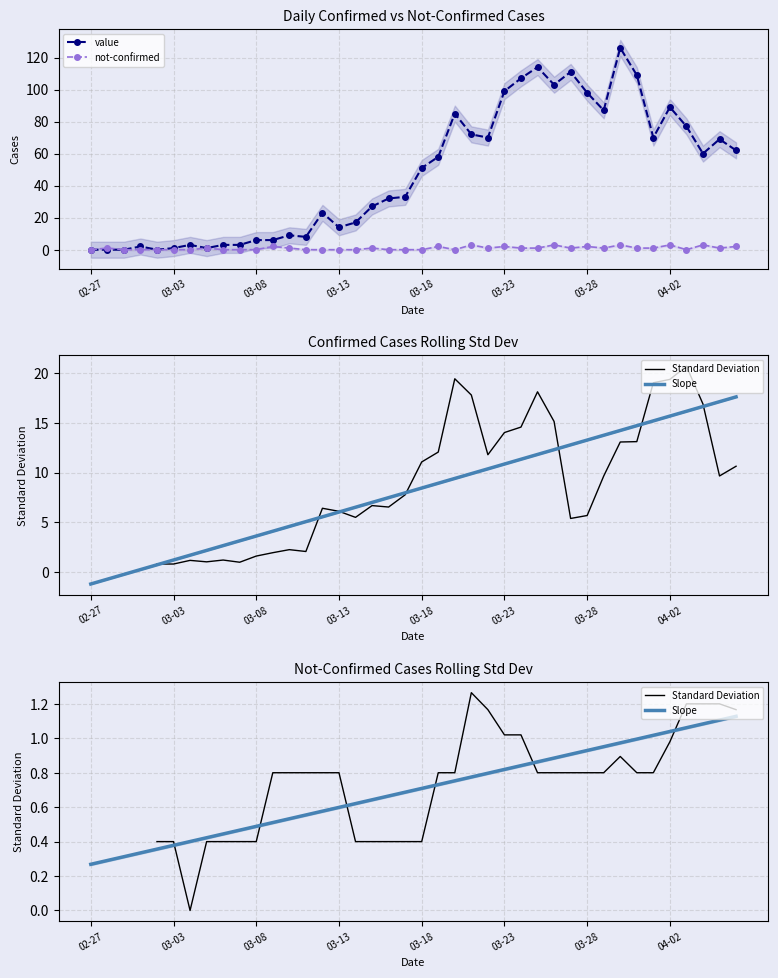

True or false: value has more than 2 points higher than both neighbors.

True